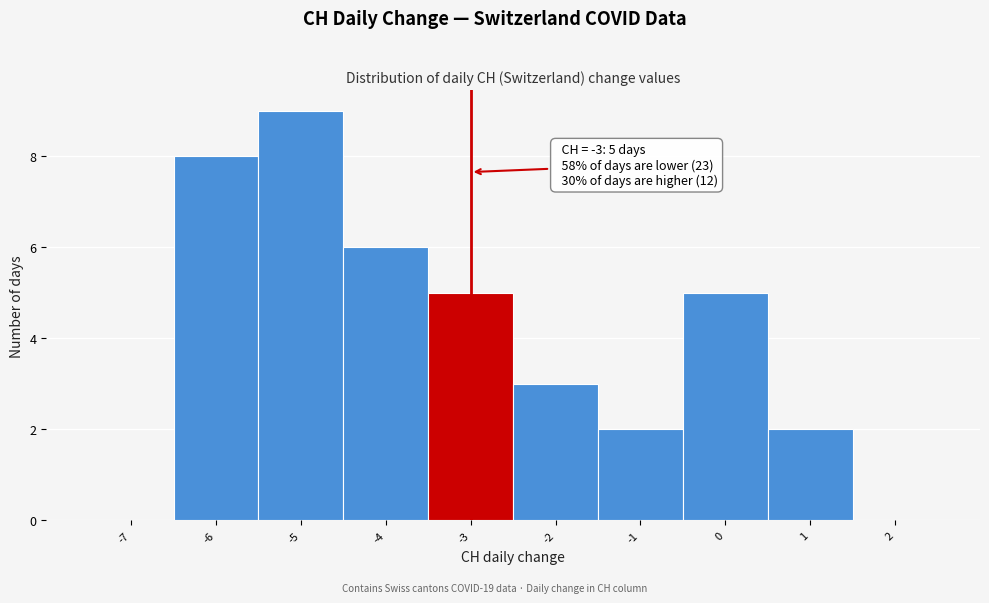

Which range on the x-axis has the tallest bar?

-5.5 to -4.5